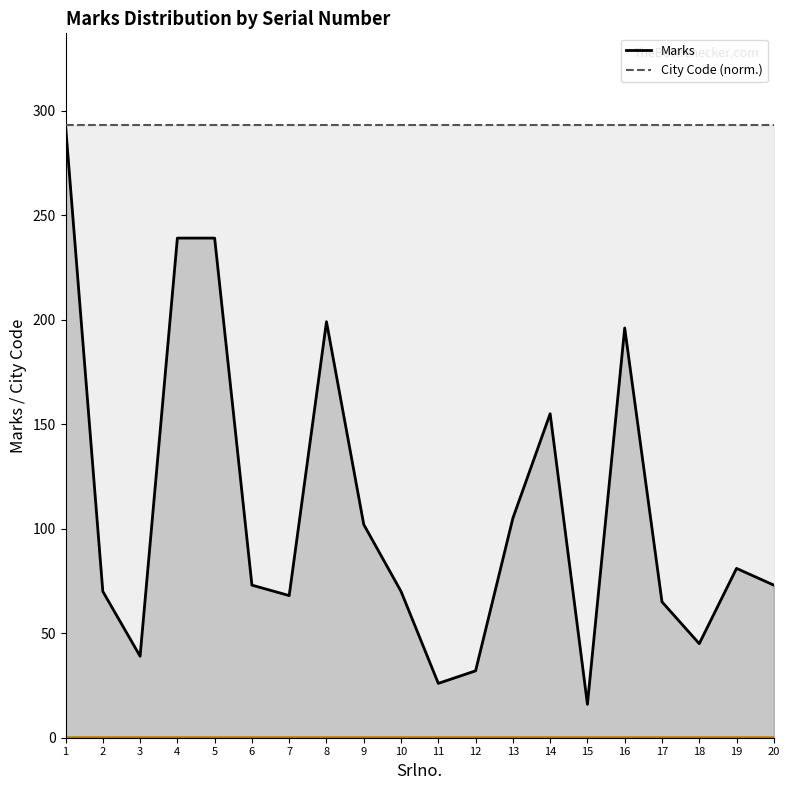

What is the sum of the Marks values at 5 and 20?

312